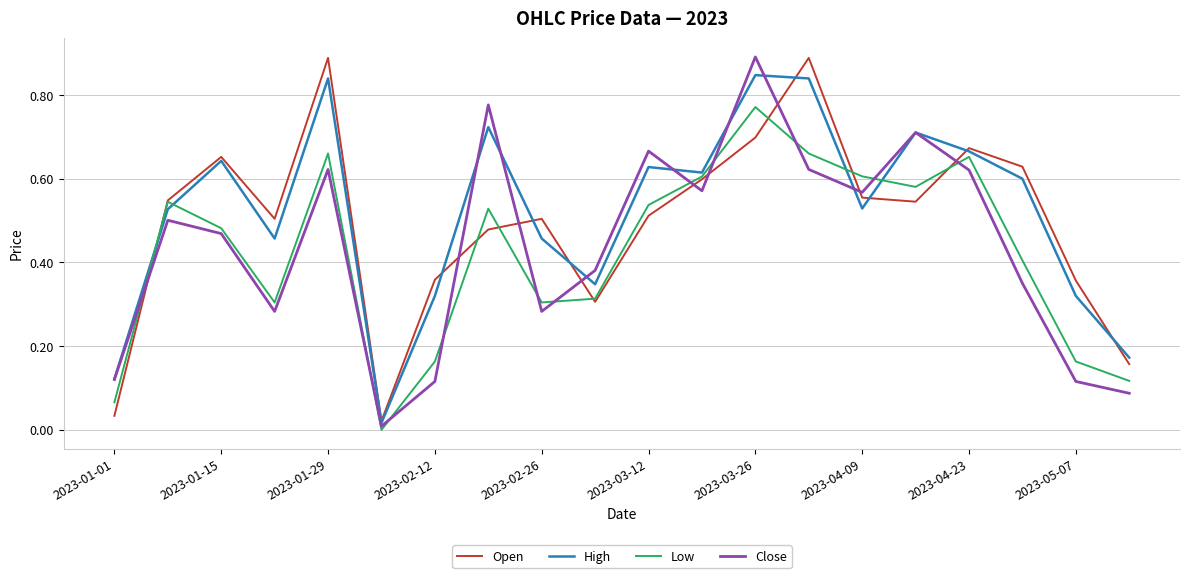

In High, how many points are lower than both neighbors (excluding endpoints)?

5